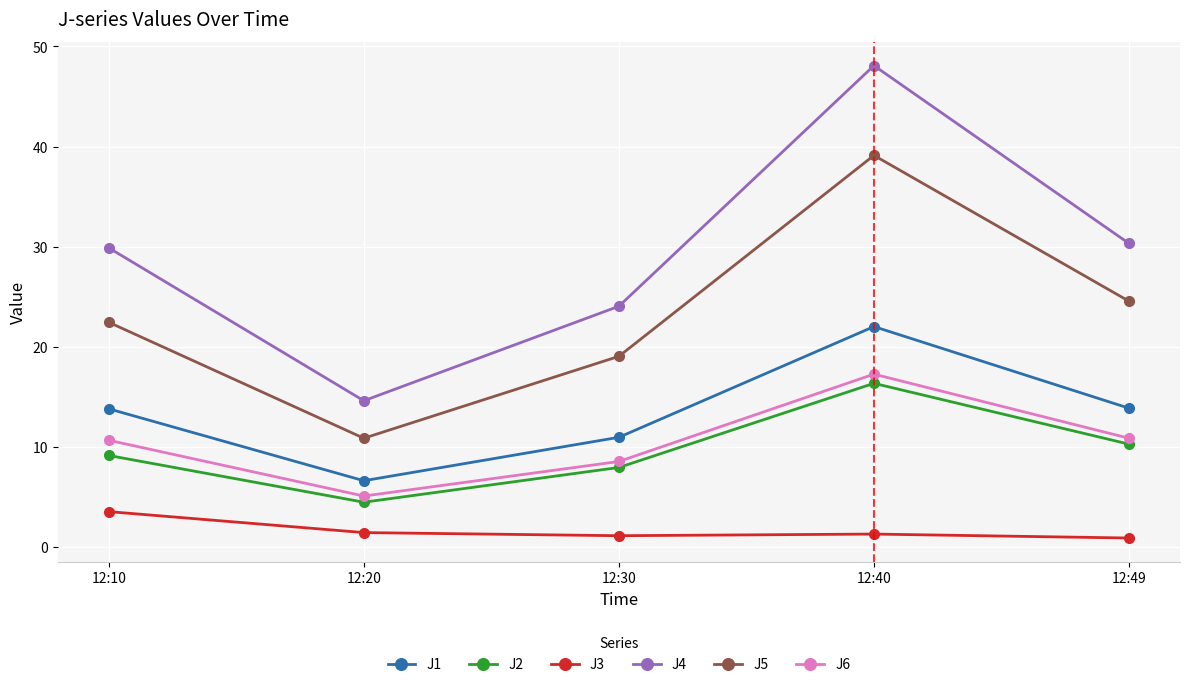

What is the maximum value for J2?

16.3